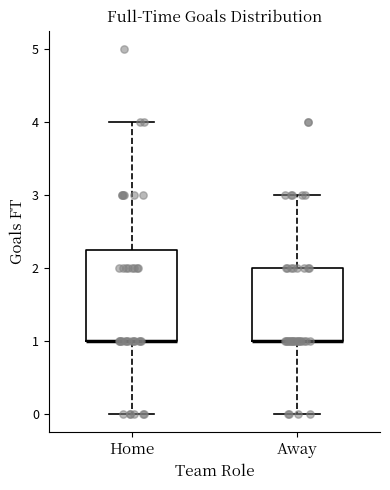

Reading left to right, transcribe this box plot: for each box, give where its median line is, the range the box spans, and where its two whiskers end, as read against the y-axis. The values are not printed on the chart, so give them approximately, as read against the axis.

Home: median 1.0 (drawn on the box's lower edge), box 1.0 to 2.3, whiskers 0.0 to 4.0
Away: median 1.0 (drawn on the box's lower edge), box 1.0 to 2.0, whiskers 0.0 to 3.0